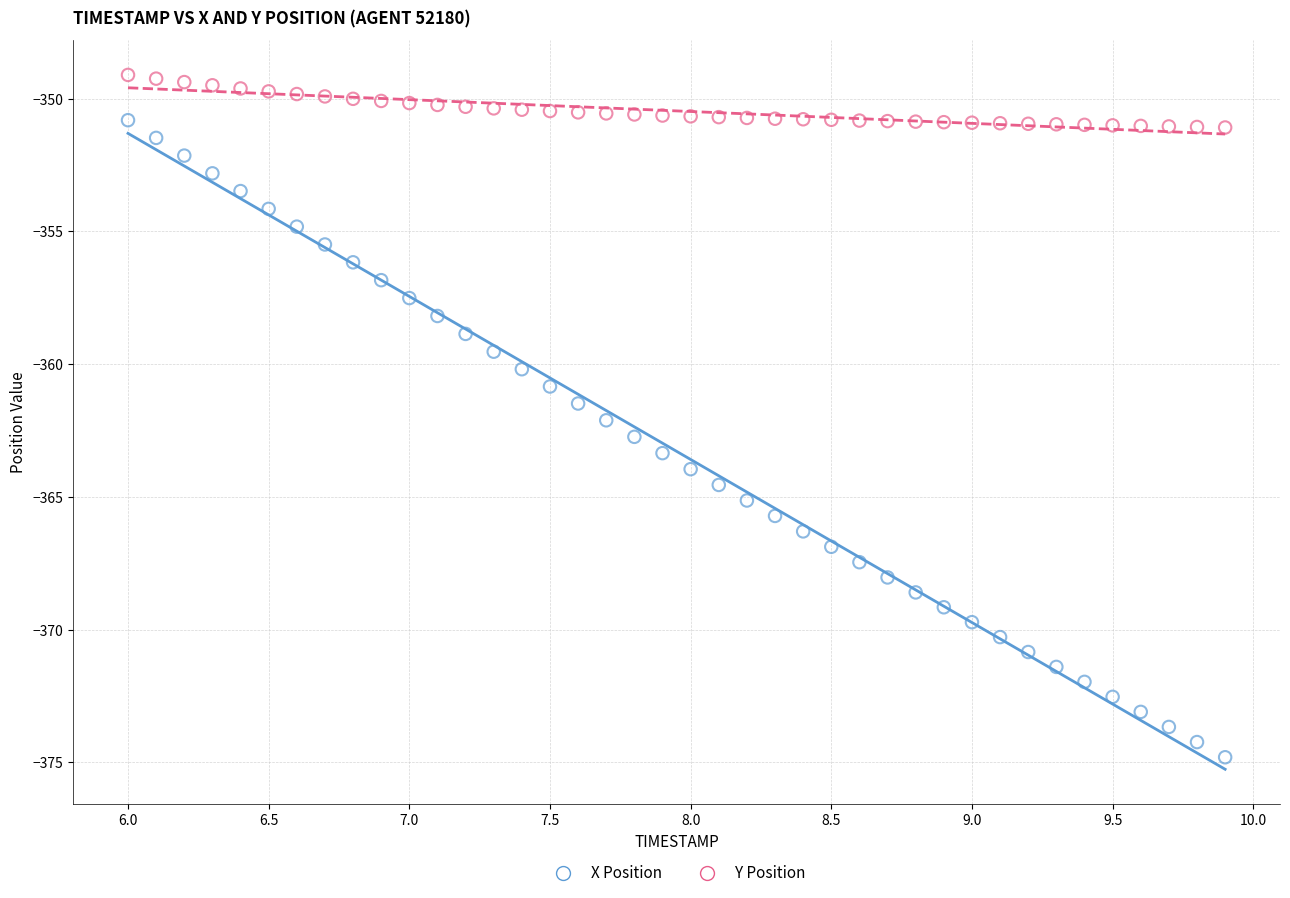

Across all data points, what is the range of Y values (max minus min)?

25.7